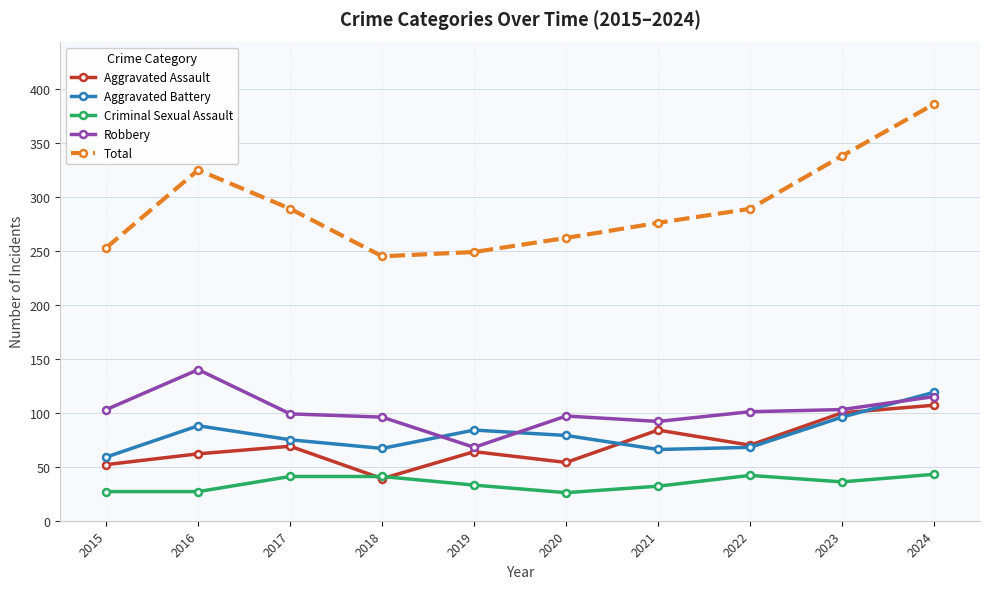

What value does the Total series have at 2021?

276